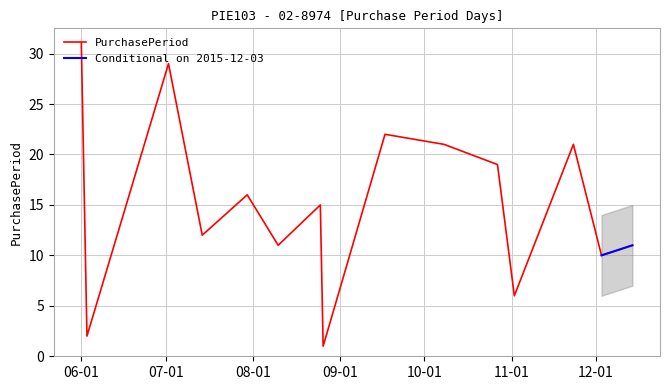

Rank the categories by value from lowest to highest.

2015-08-26, 2015-06-03, 2015-11-02, 2015-12-03, 2015-08-10, 2015-12-14, 2015-07-14, 2015-08-25, 2015-07-30, 2015-10-27, 2015-10-08, 2015-11-23, 2015-09-17, 2015-07-02, 2015-06-01